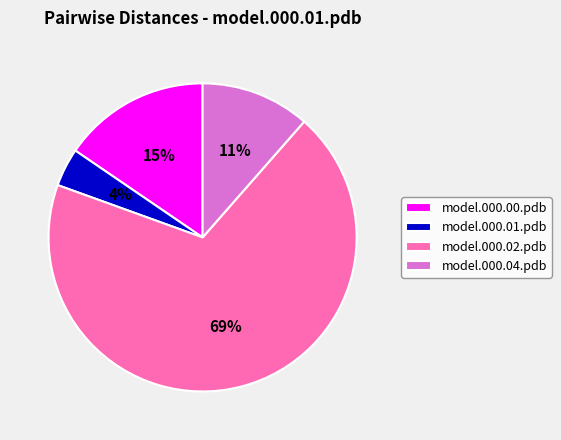

To the nearest percent, what is the average slice percentage?

25%